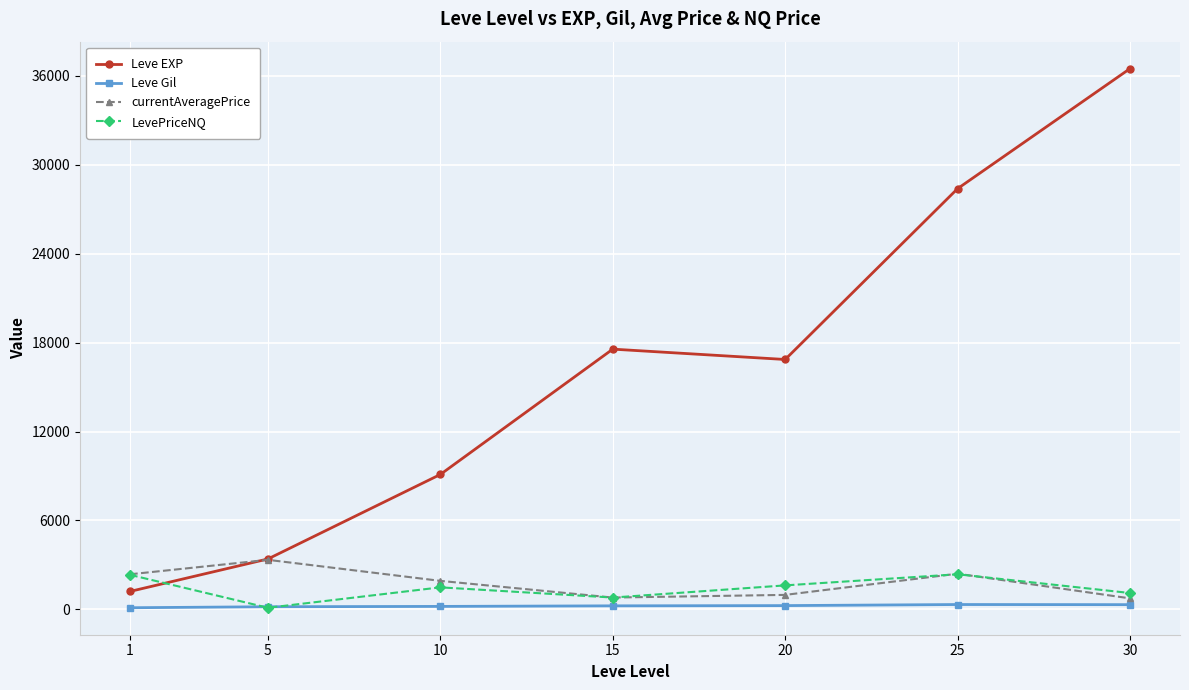

What is the difference between the second highest and minimum values in the currentAveragePrice series?

1662.9